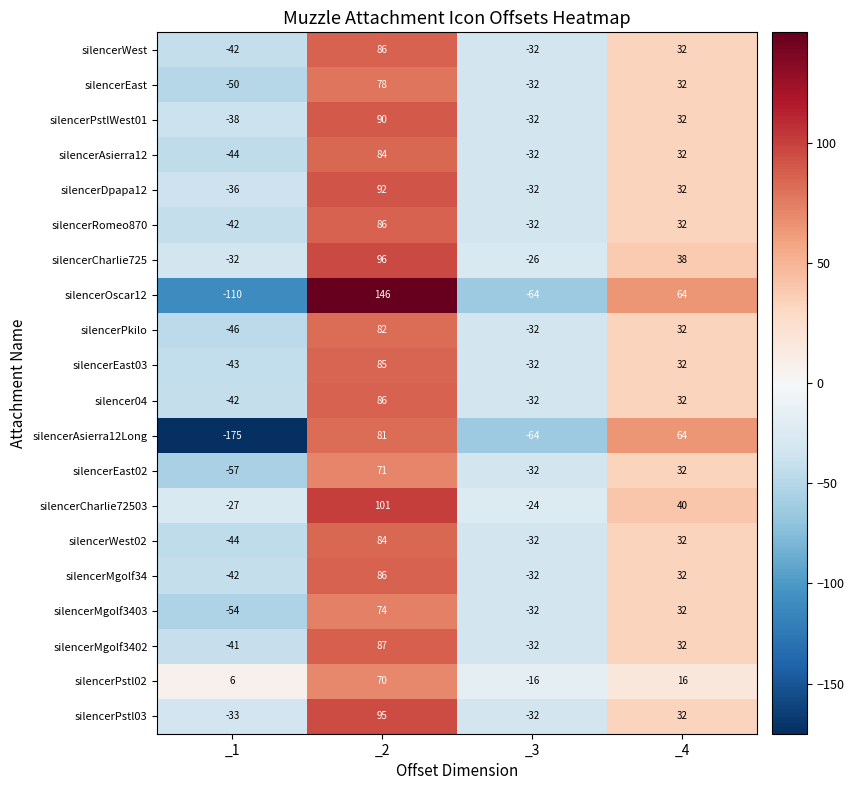

What is the maximum value shown in the chart?

146